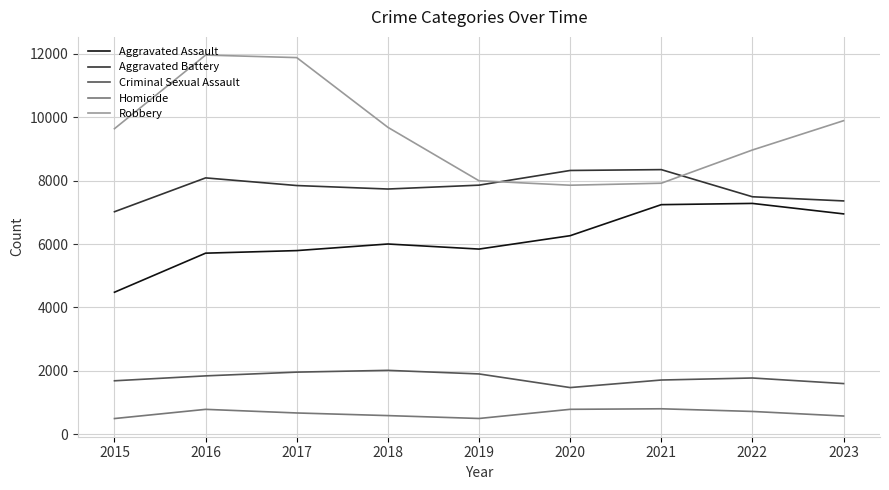

List the series in order of their peak value, lowest first.

Homicide, Criminal Sexual Assault, Aggravated Assault, Aggravated Battery, Robbery